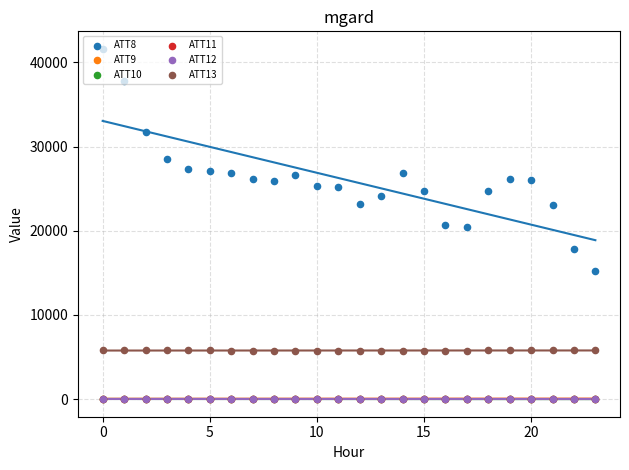

At how many categories does at least one series exceed 23979?

18